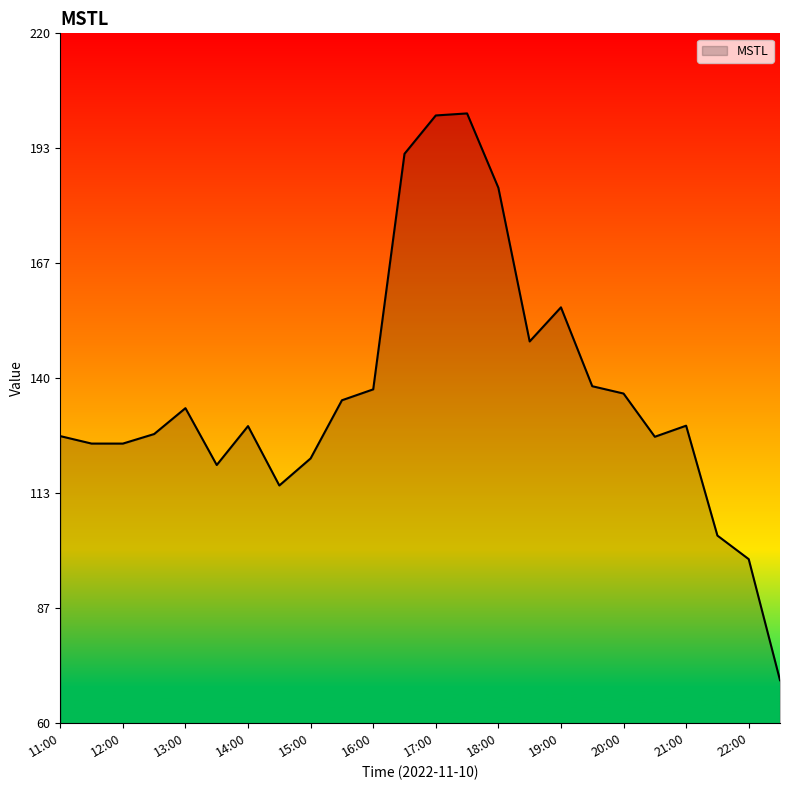

What is the difference between the maximum and second lowest values?

103.4